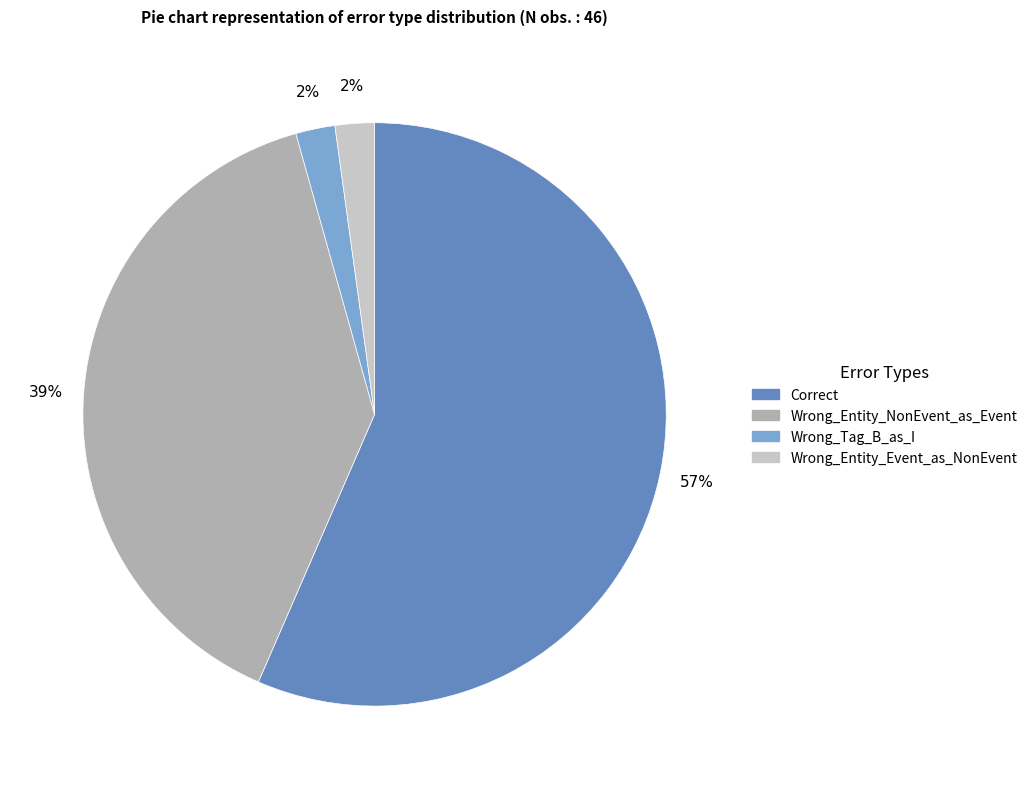

To the nearest percent, what is the average slice percentage?

25%